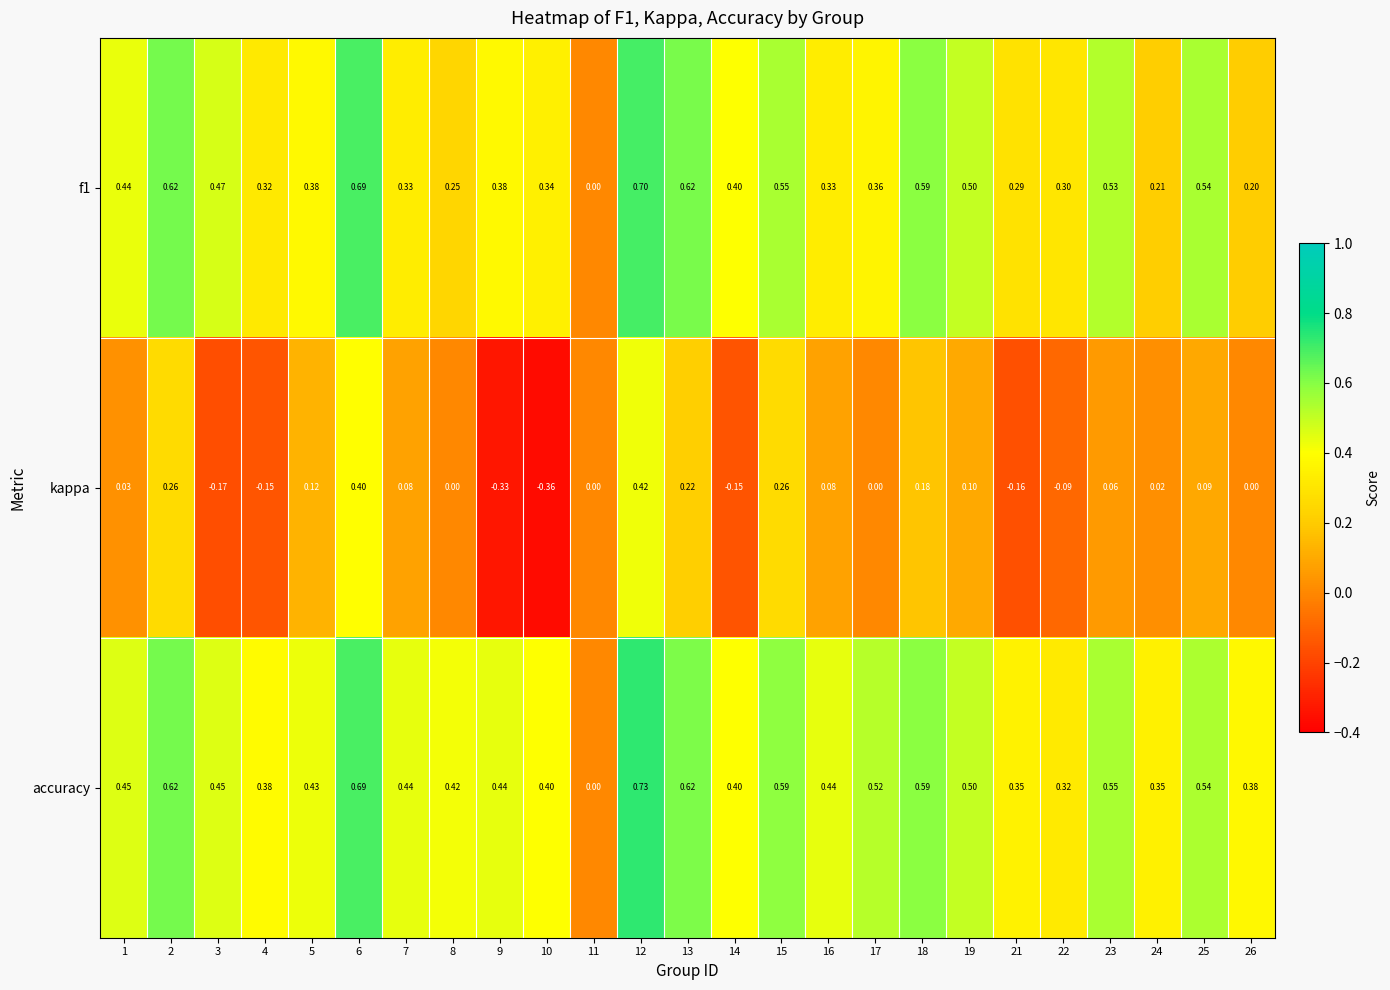

What is the total value across all series at 25?

1.2